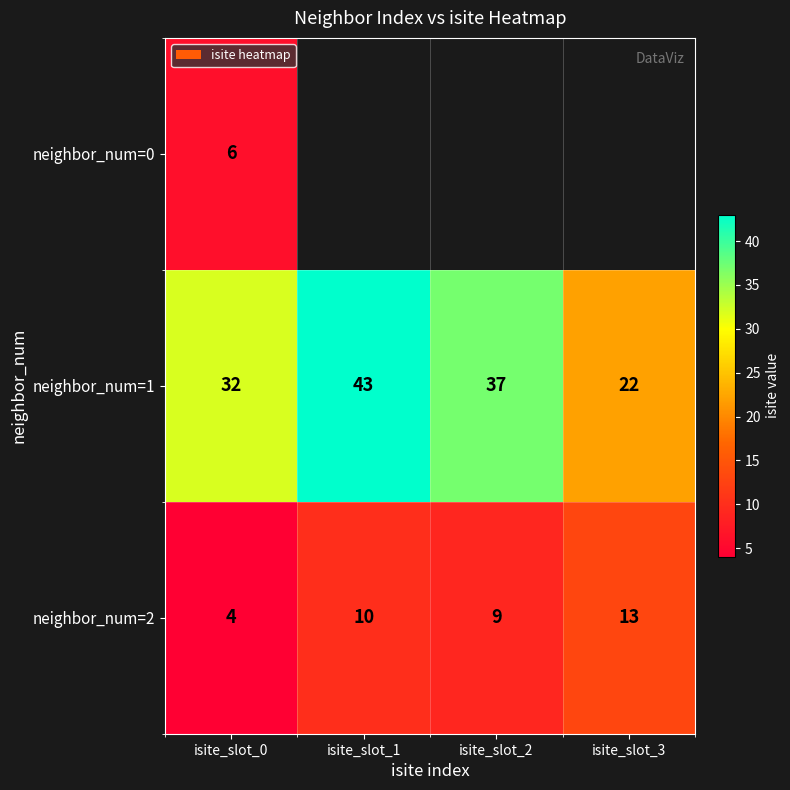

How many distinct data groups are displayed?

3